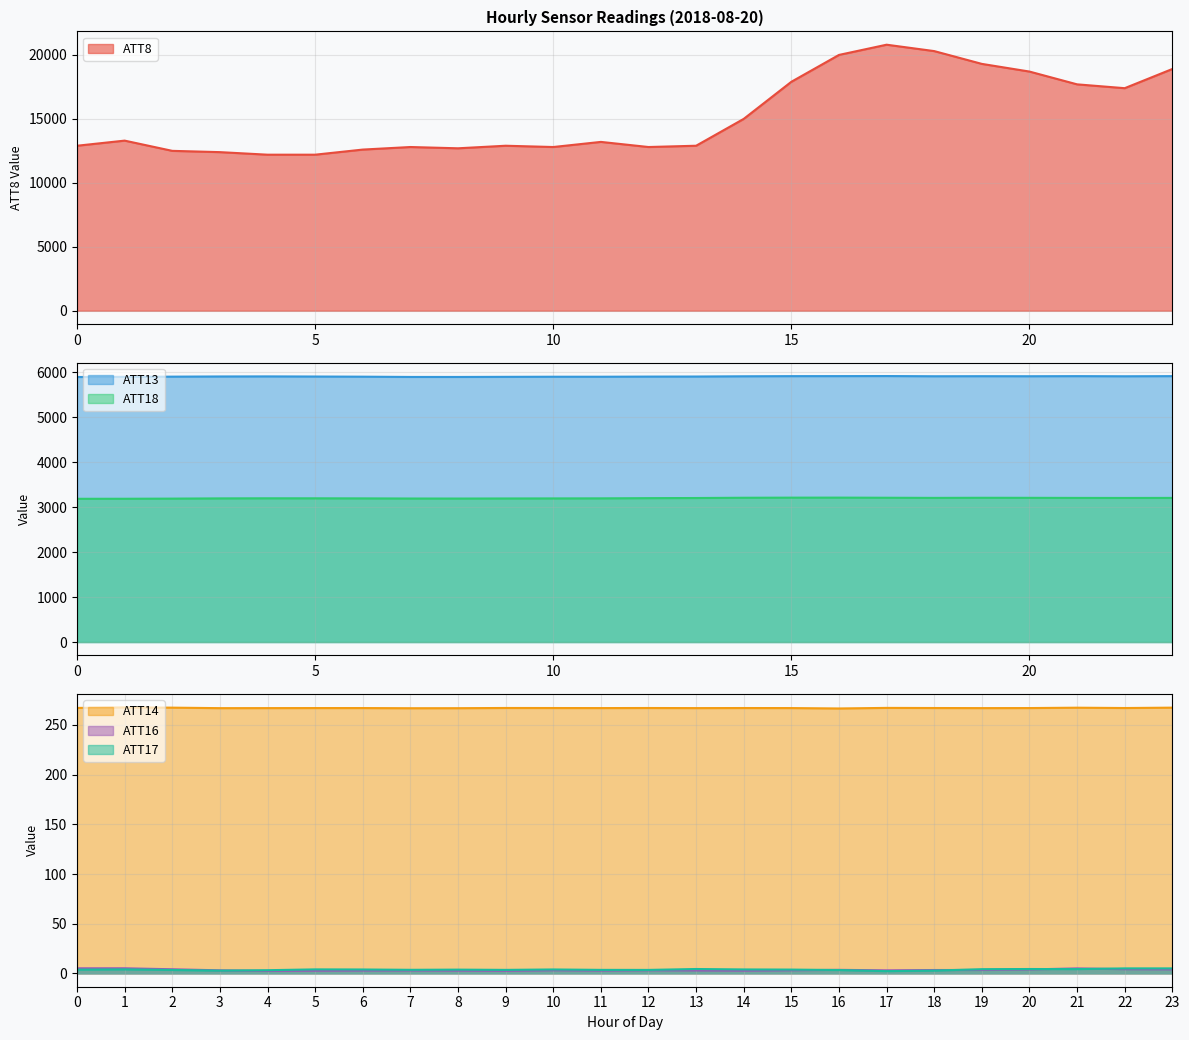

At how many categories does at least one series exceed 12830?

15